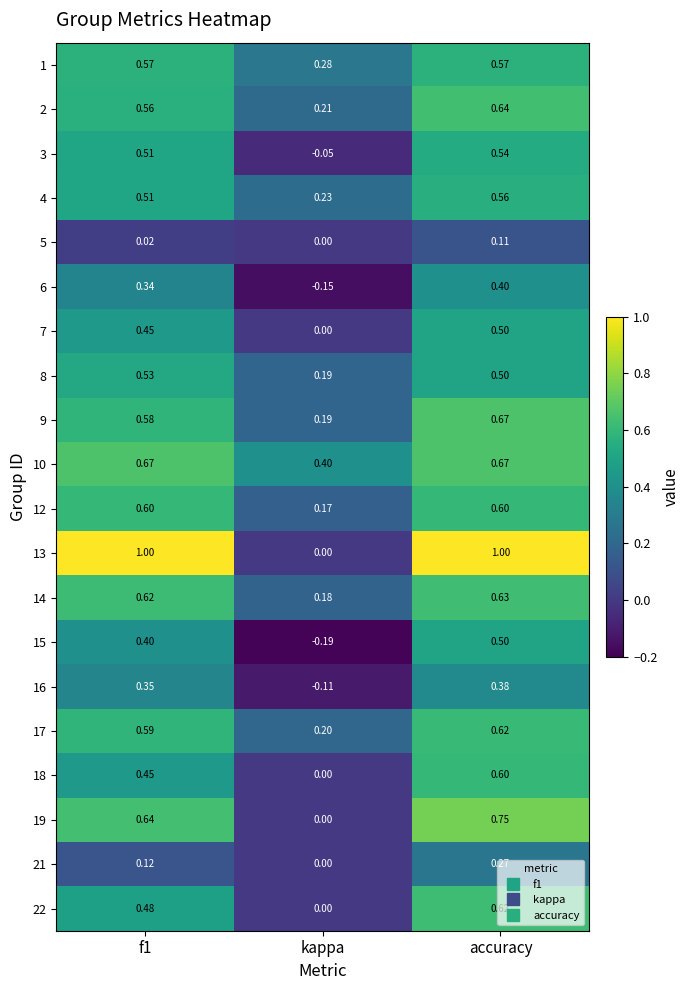

Which label corresponds to the smallest value in the chart?

kappa